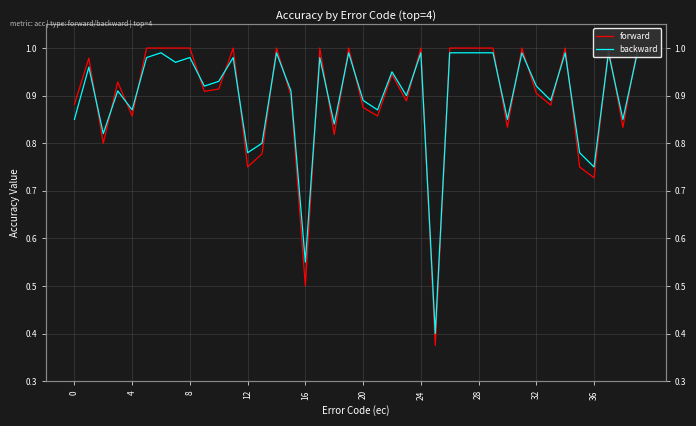

What is the value of the forward point at the 24th from the left?

0.9